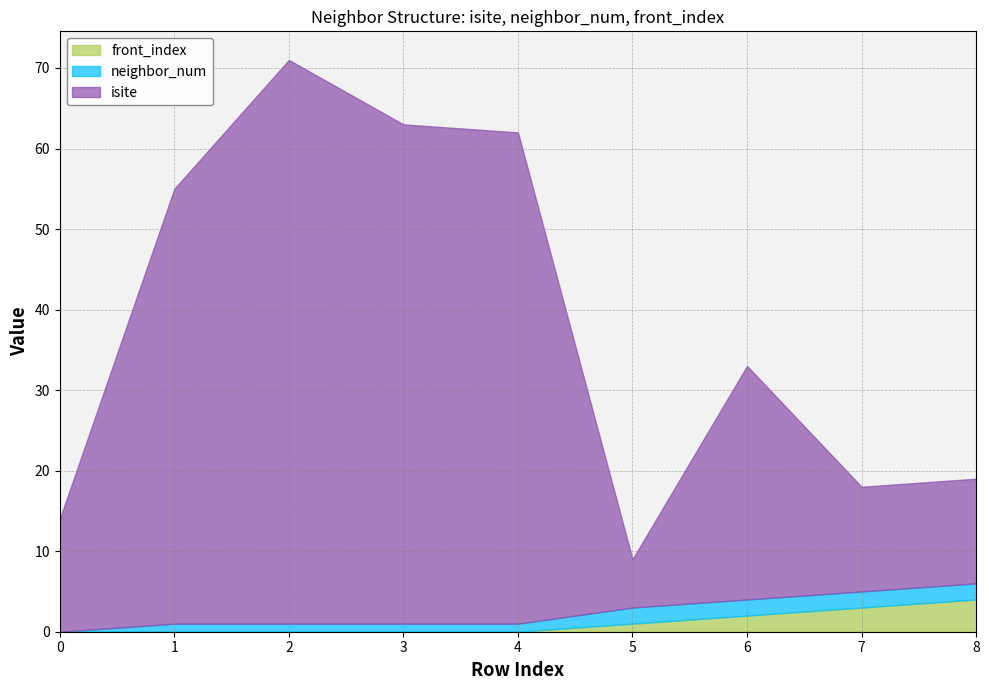

Count the number of categories in the chart.

9